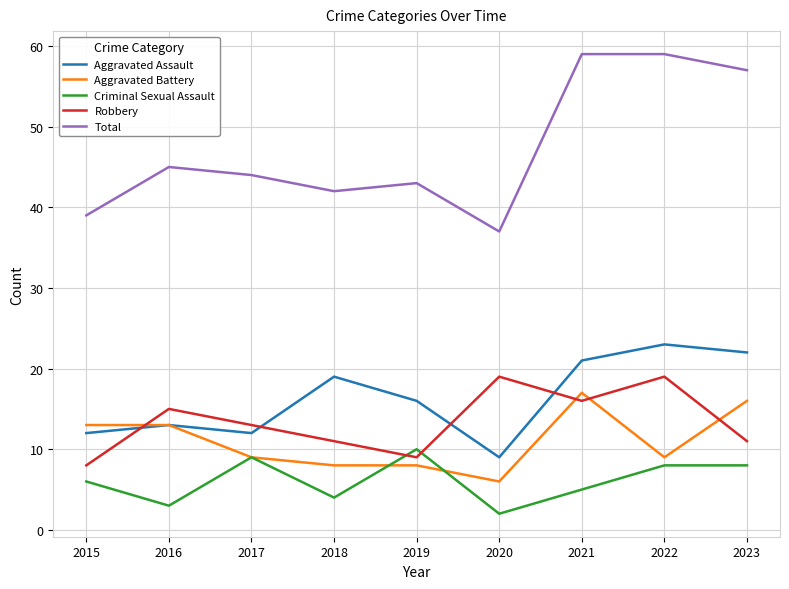

What is the lowest value of the Robbery series?

8